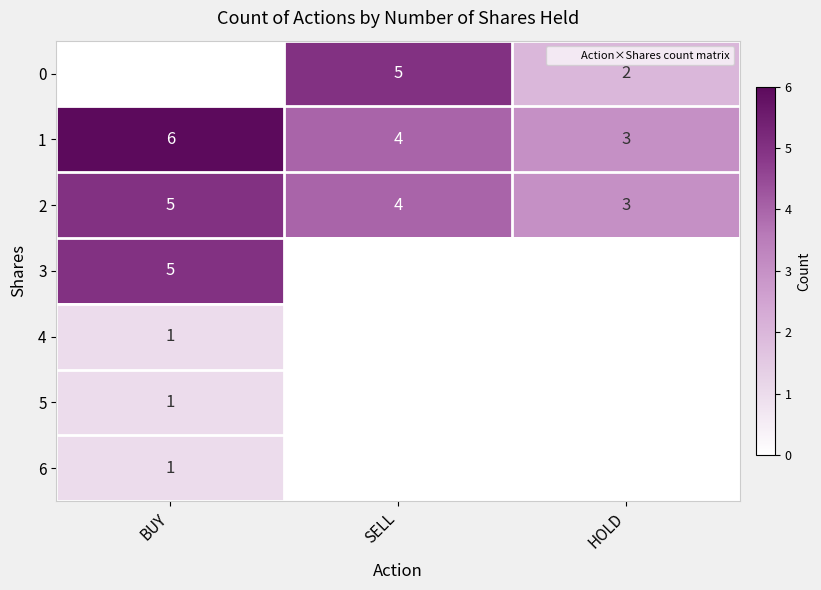

What is the difference between the maximum and second lowest values in the 3 series?

5